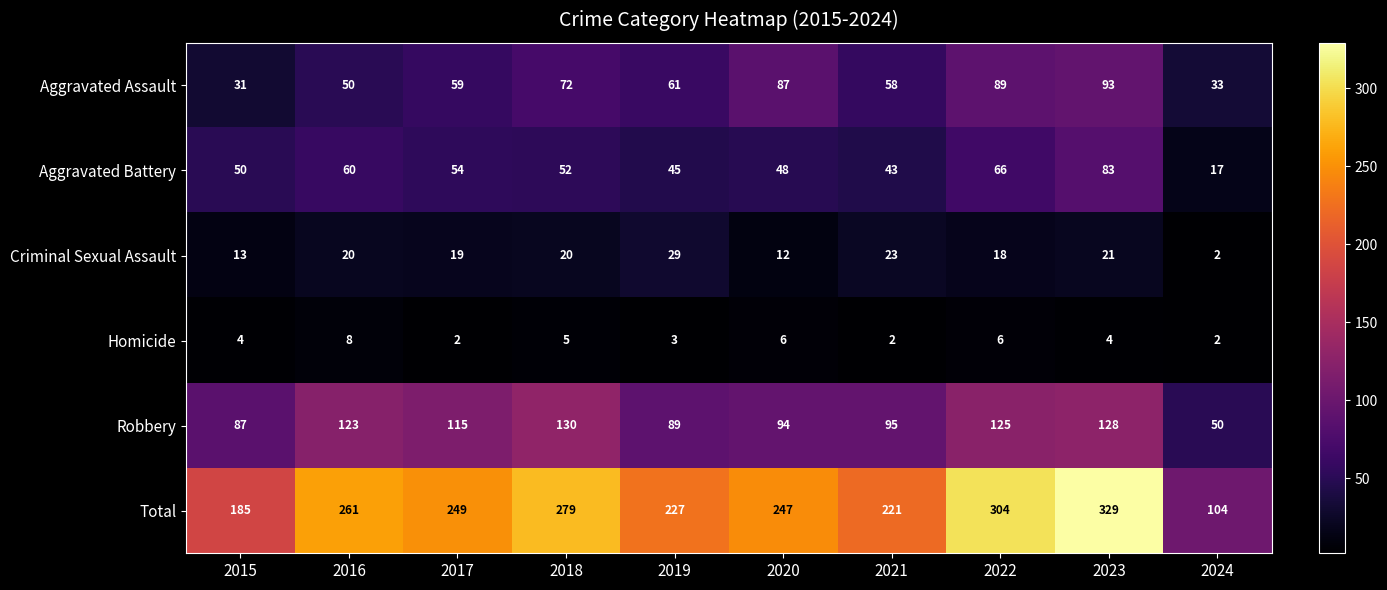

Is it true that Robbery equals 130 at 2018?

True